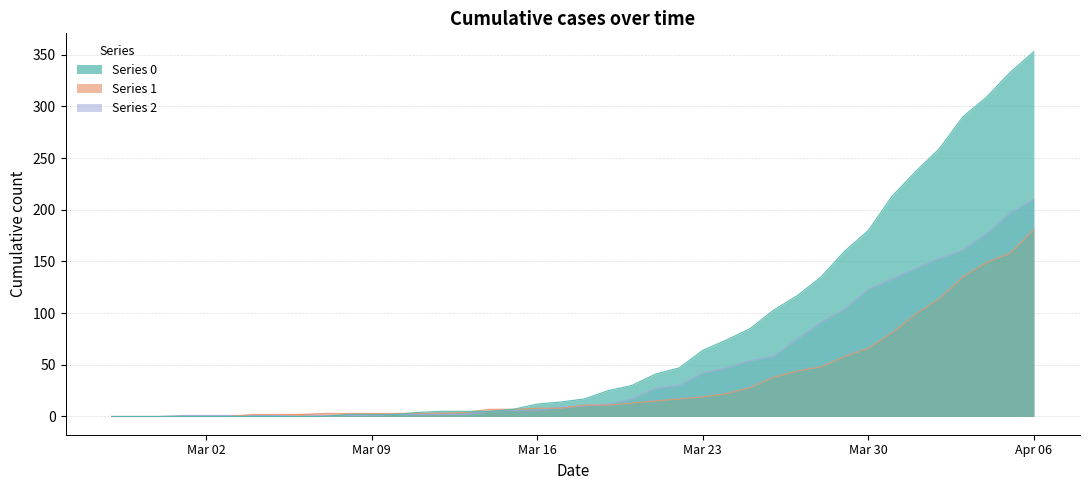

Which label corresponds to the largest value in the chart?

Apr 06